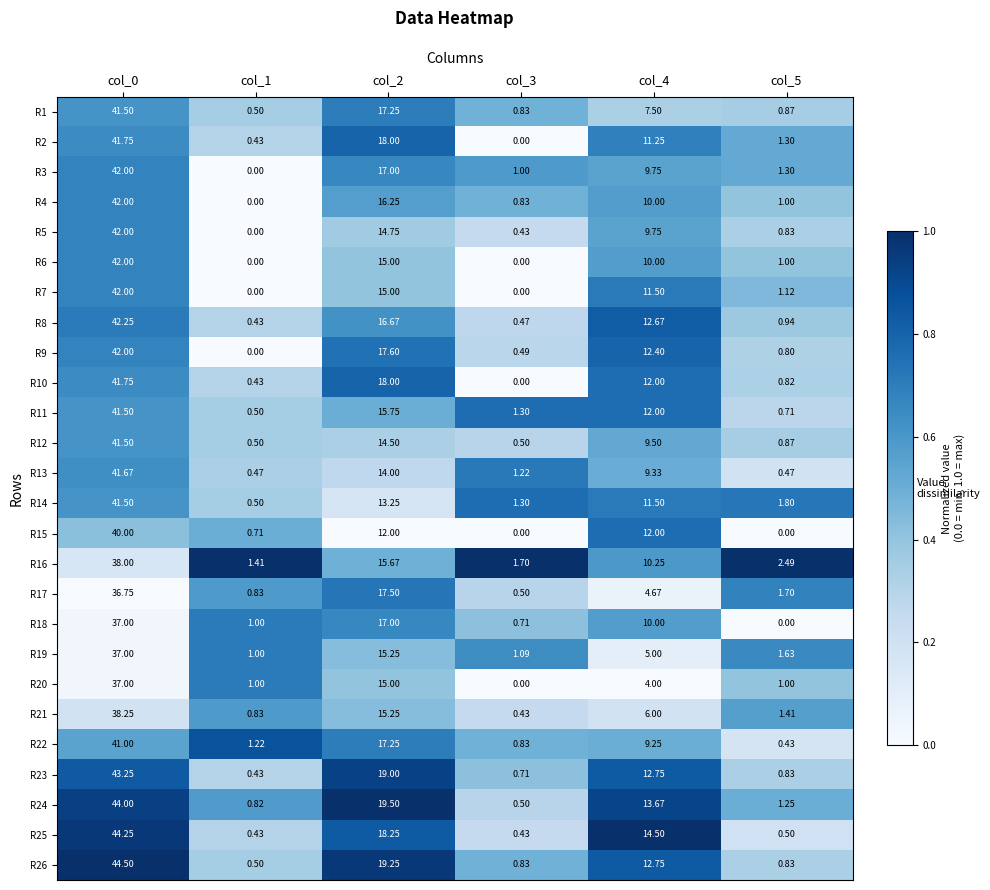

Is the value of R19 at col_0 greater than the value of R10 at col_1?

Yes